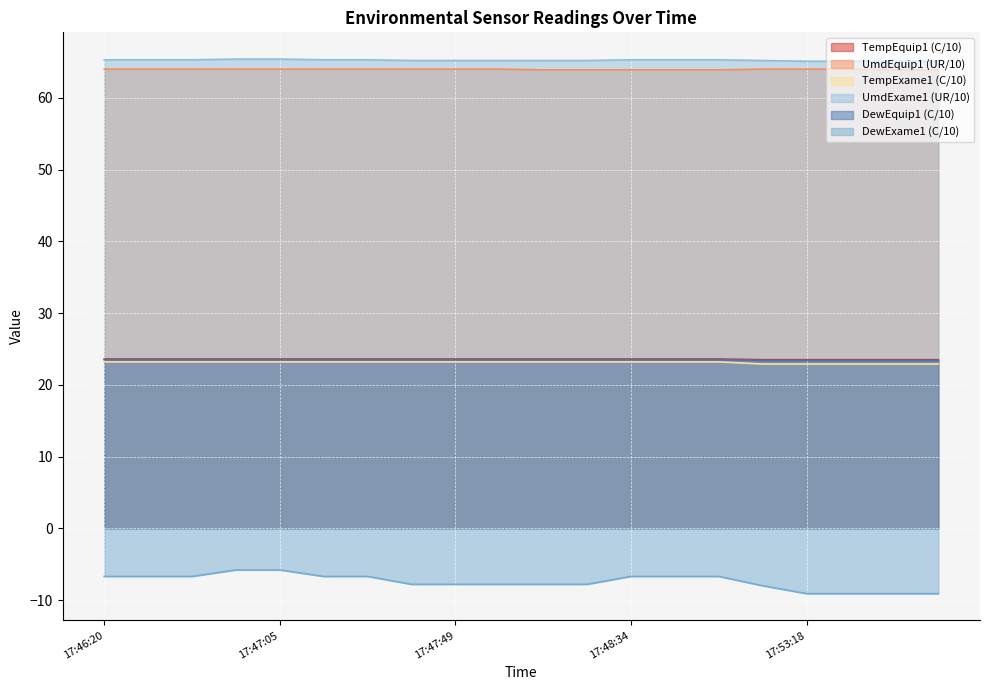

What value does the DewEquip1 (C/10) series have at 17:47:38?

23.5